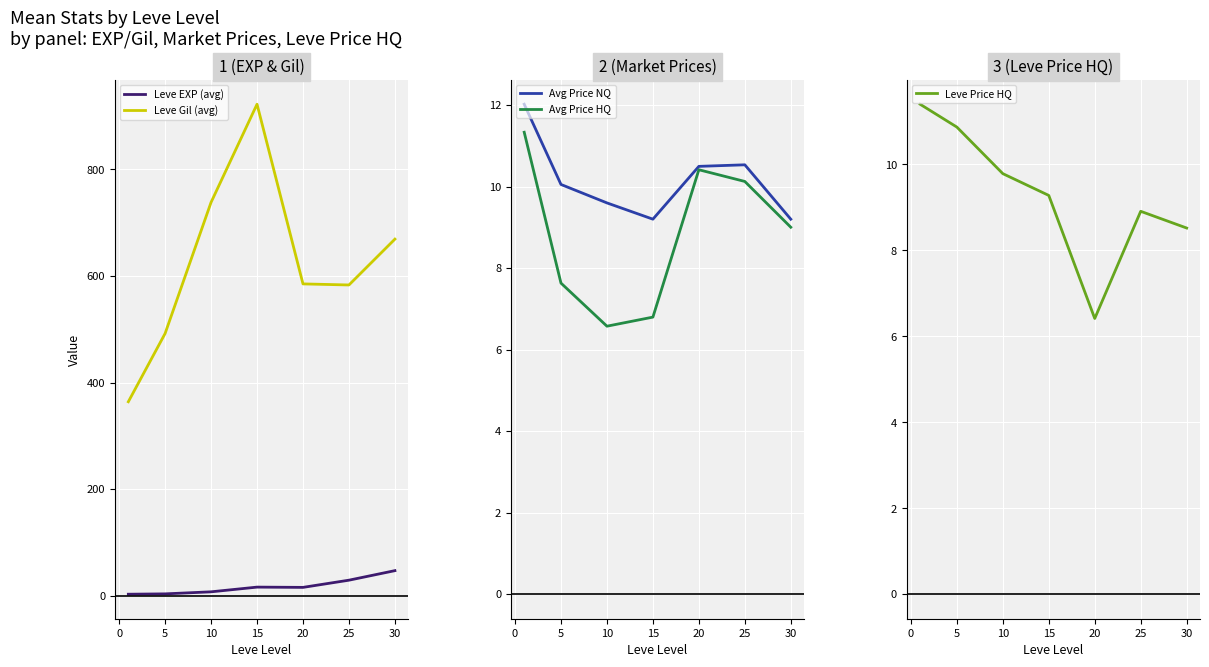

The value of Leve EXP (avg) at 5 is 3.7. True or false?

True